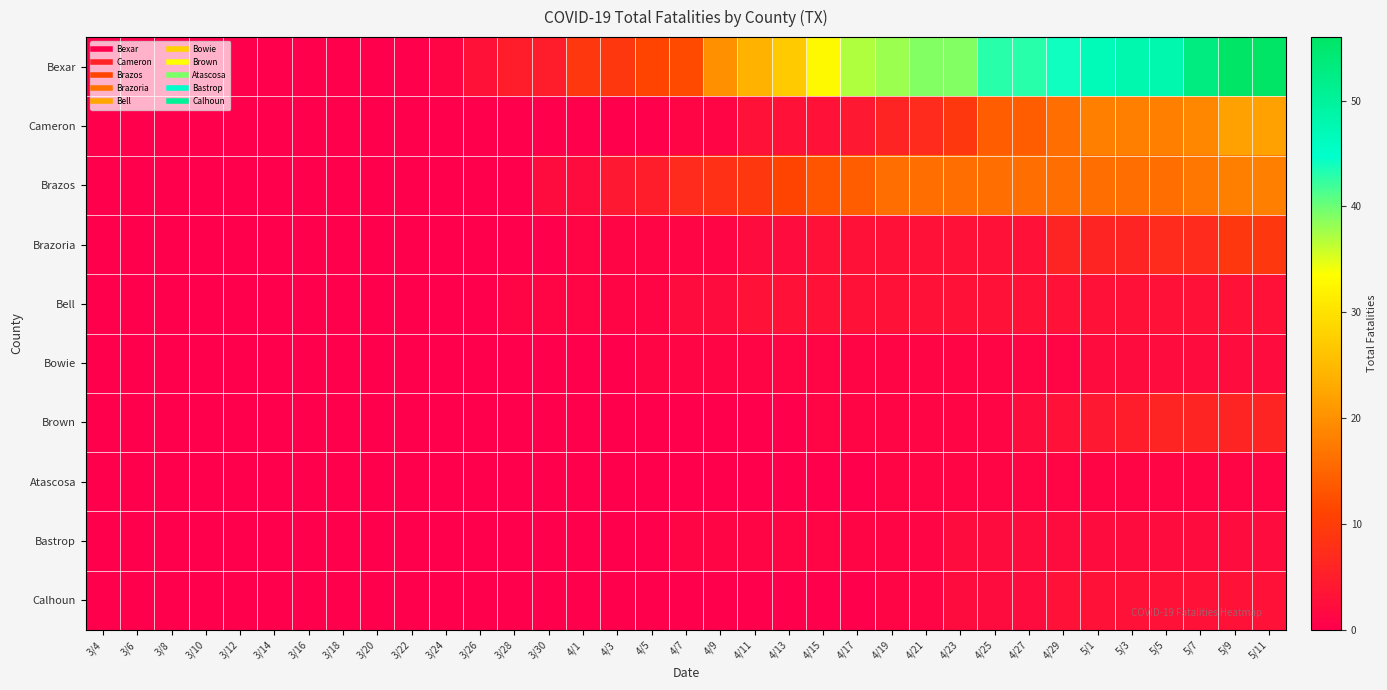

Which label corresponds to the smallest value in the chart?

3/4